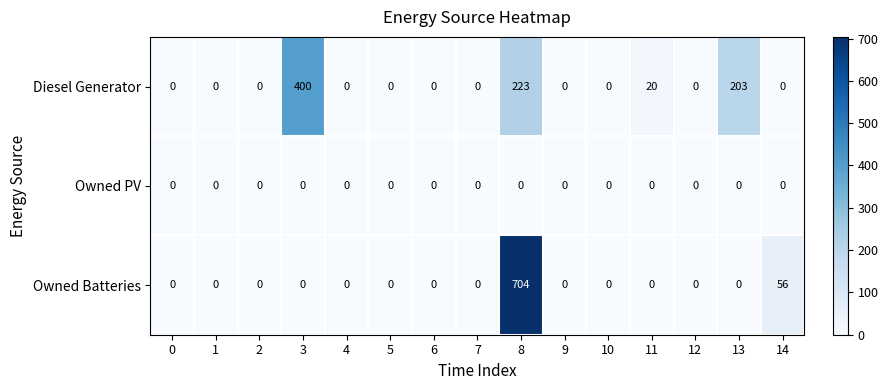

The value of Owned Batteries at 7 is 416. True or false?

False